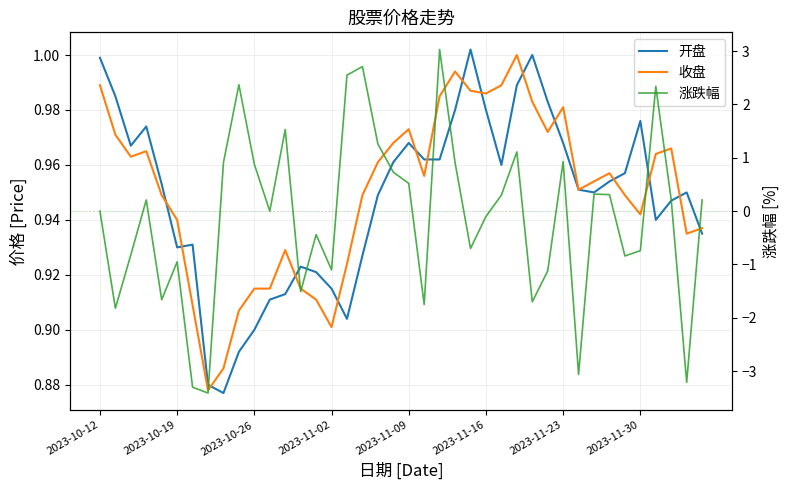

What is the maximum value shown in the chart?

3.0